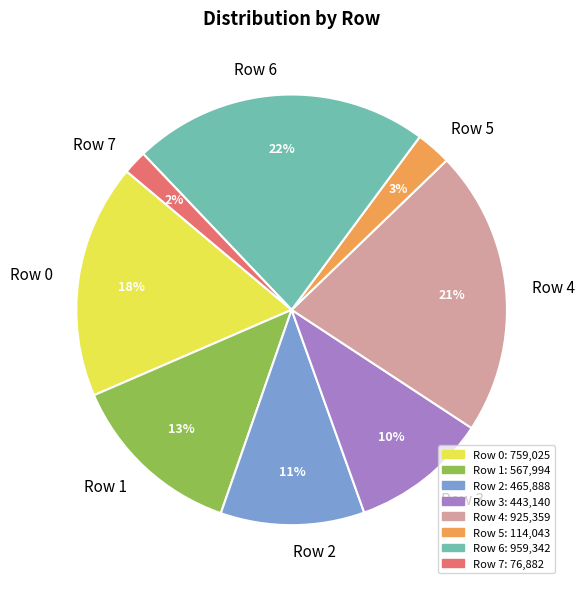

What percentage is the Row 7 slice, to the nearest percent?

2%